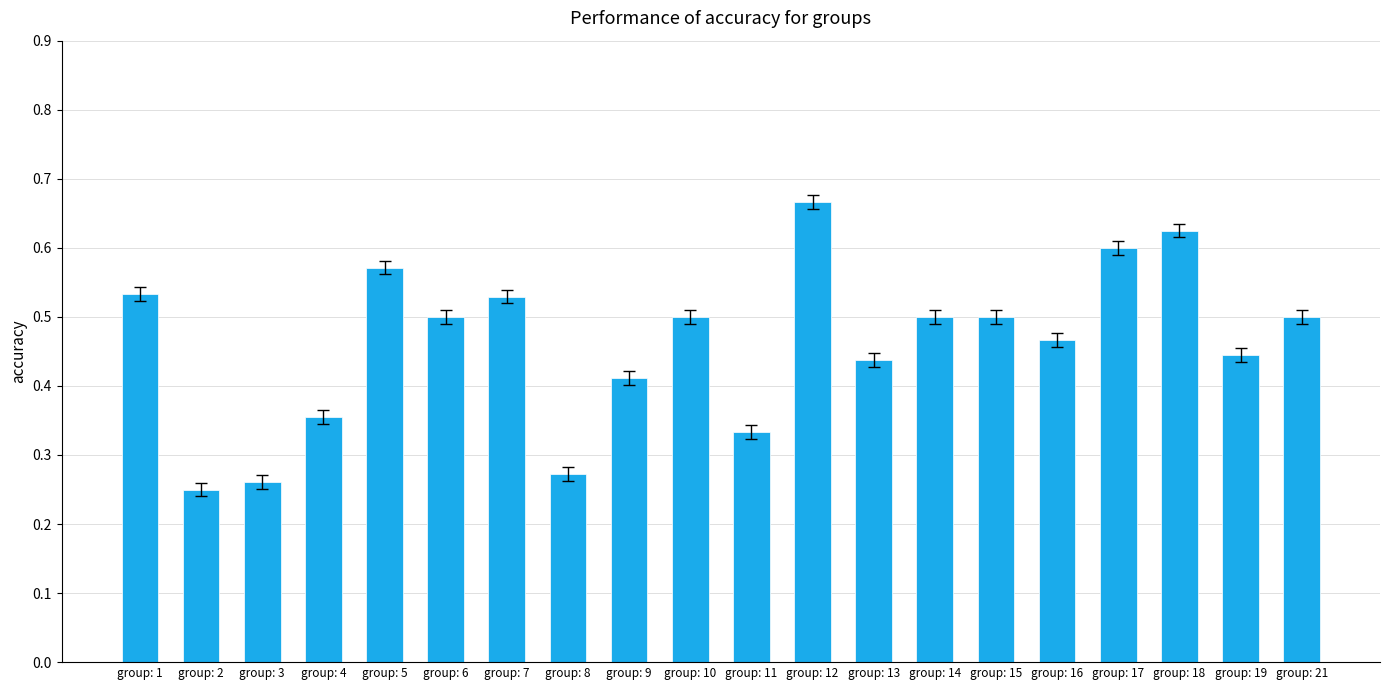

Is it true that the value at group: 14 is 0.5?

True